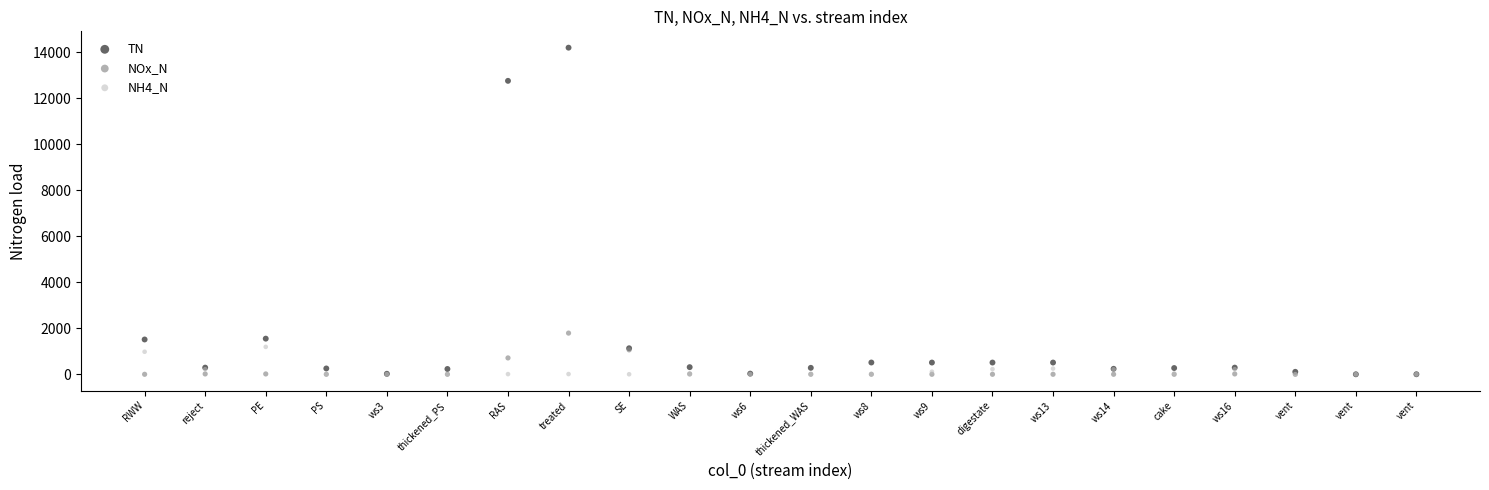

In the TN series, what Y value is closest to 7102?

1550.5